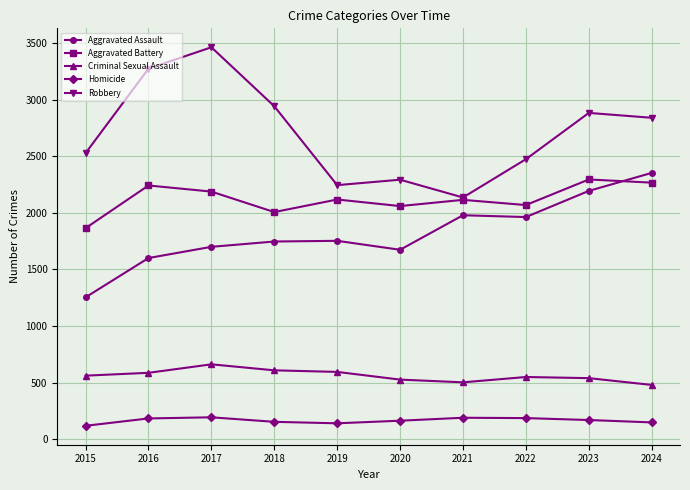

Where is the first local maximum for Robbery?

2017